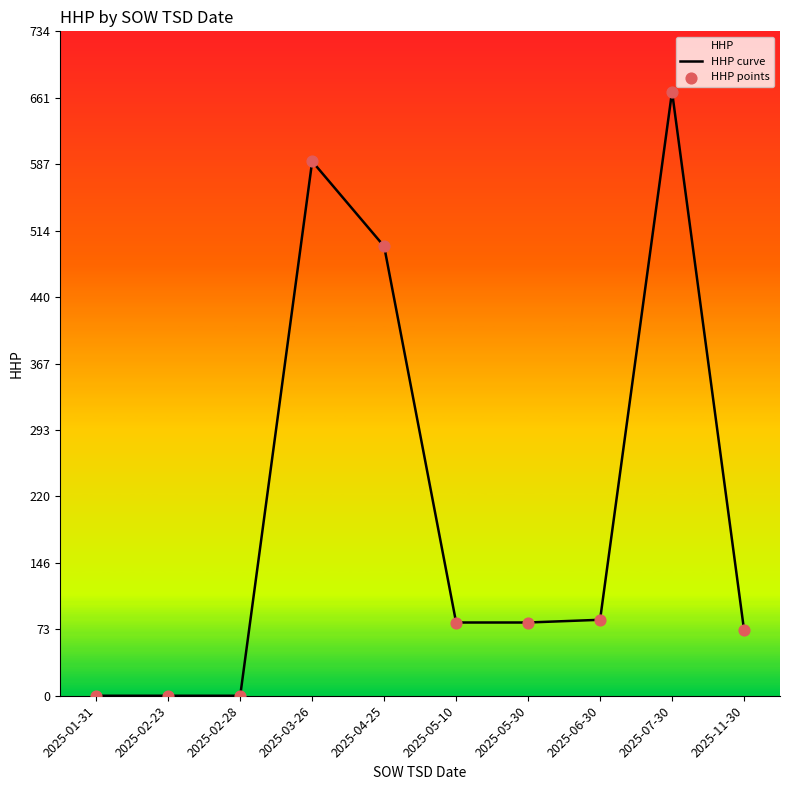

Which series has the widest spread of Y values?

HHP curve